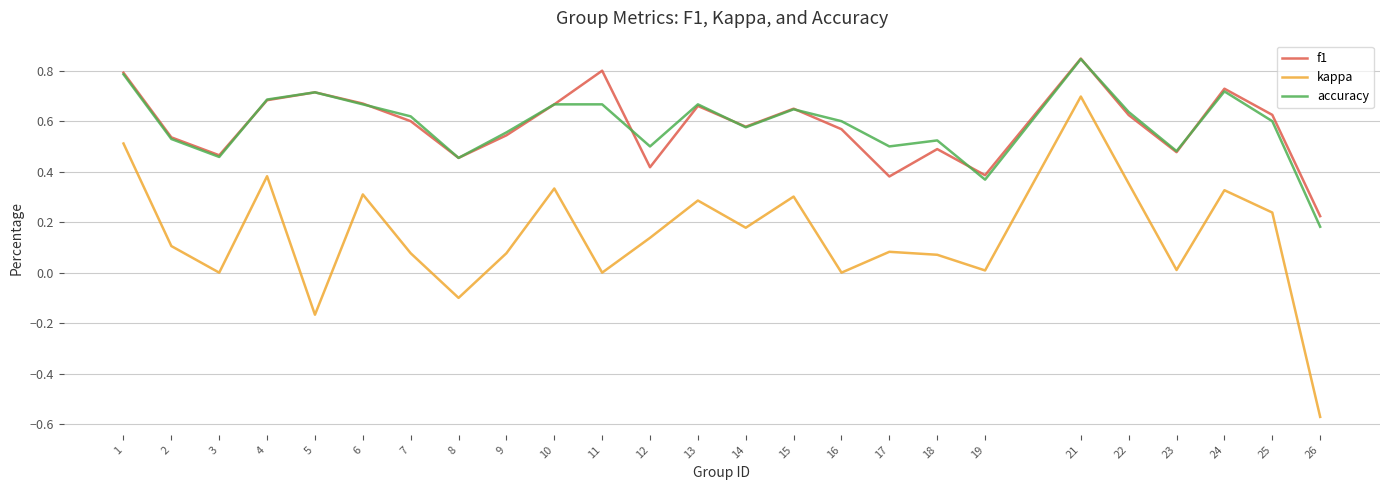

How many lines are shown in the chart?

3